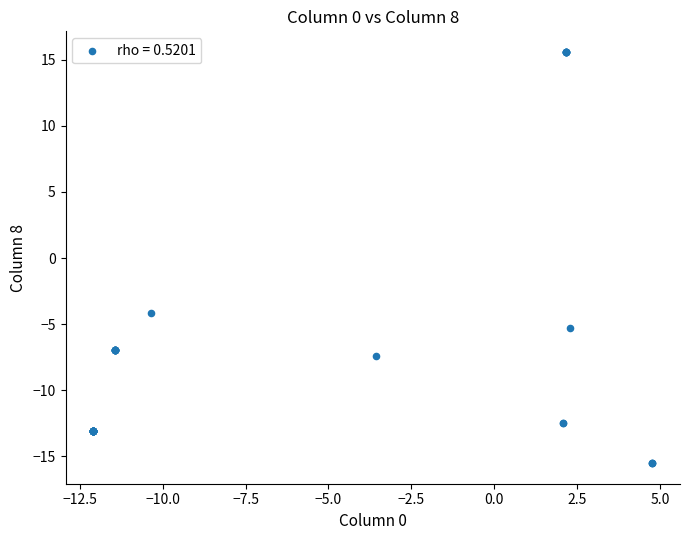

What Y value in the scatter plot is closest to 0?

-4.2